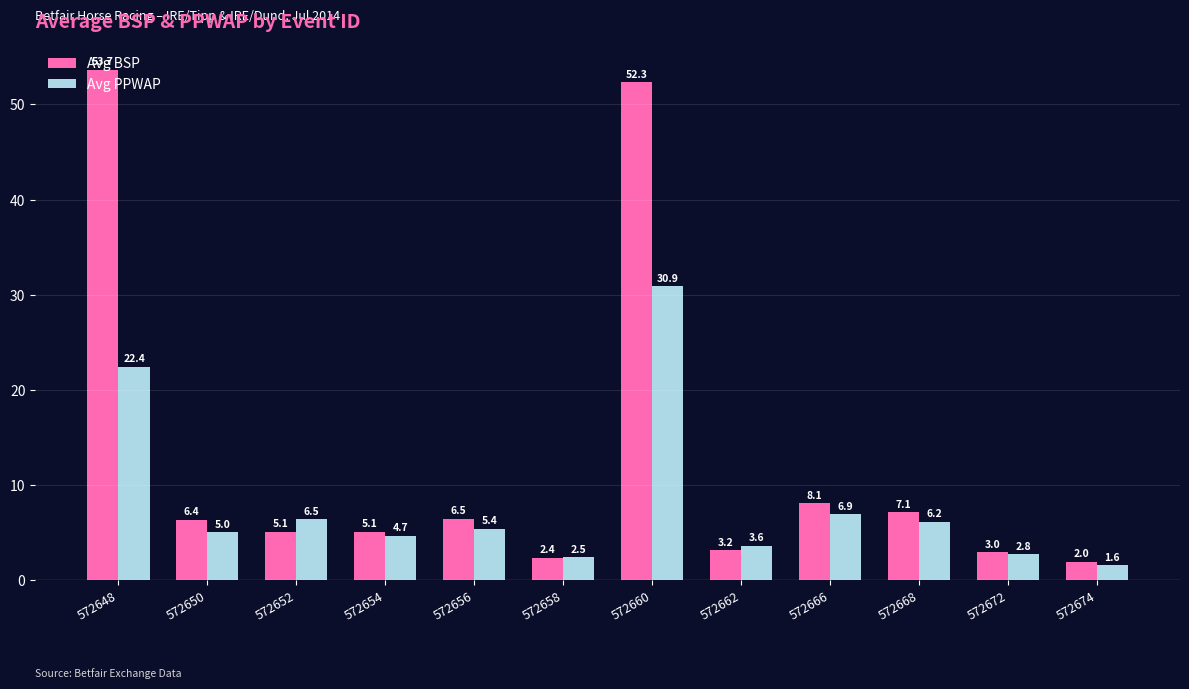

True or false: Avg BSP has a value of 3.0 at 572672.

True